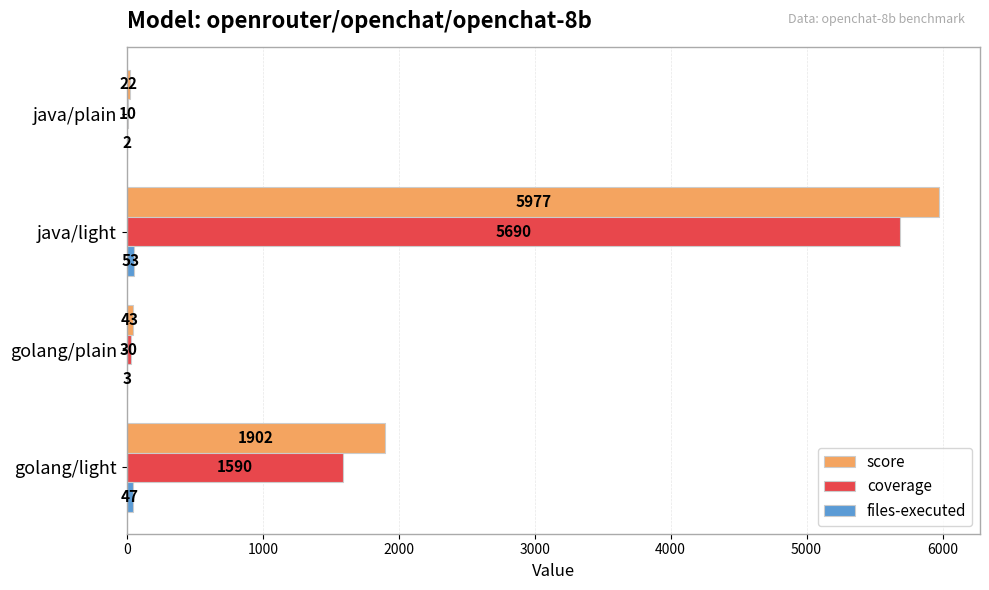

Which series changed the most between golang/light and java/plain?

score